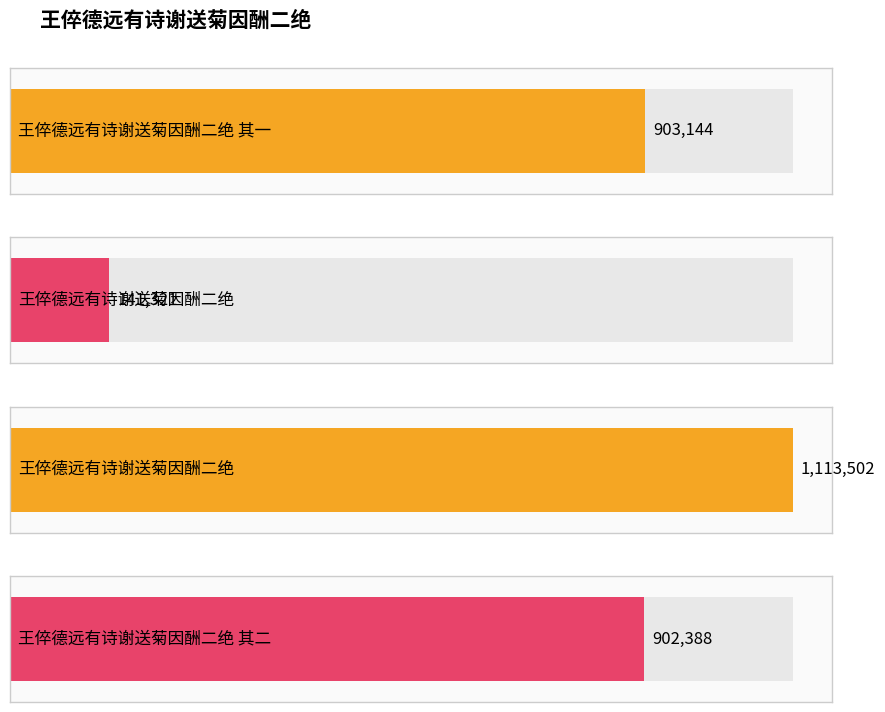

What is the label of the 2nd bar from the right?

王倅德远有诗谢送菊因酬二绝